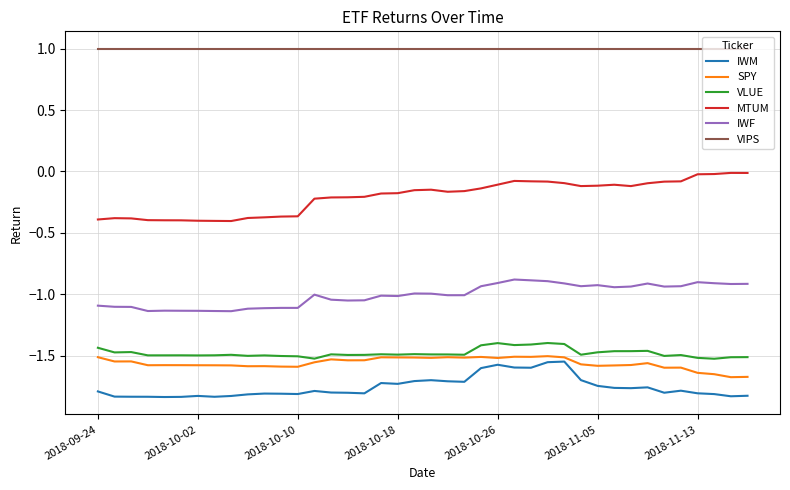

Does the chart have visible grid lines?

Yes